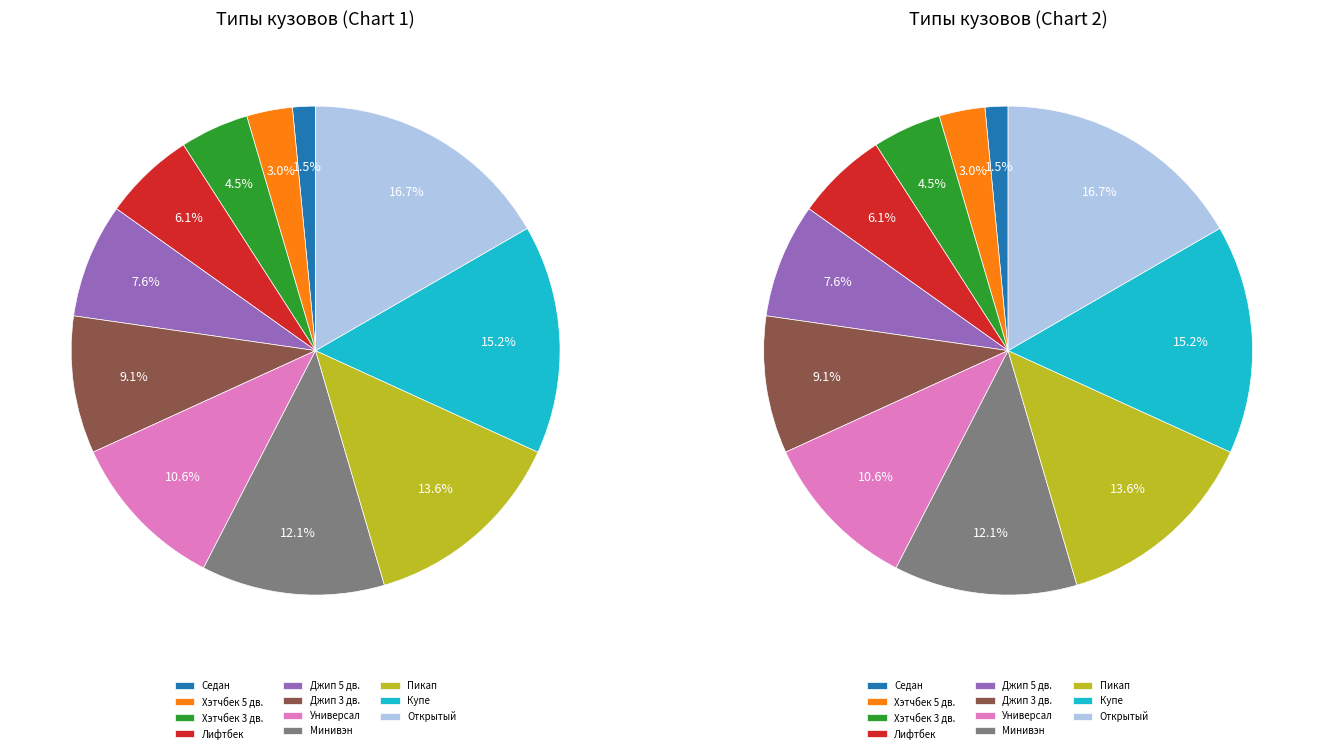

To the nearest percent, what is the combined percentage of Минивэн and Хэтчбек 5 дв.?

15%